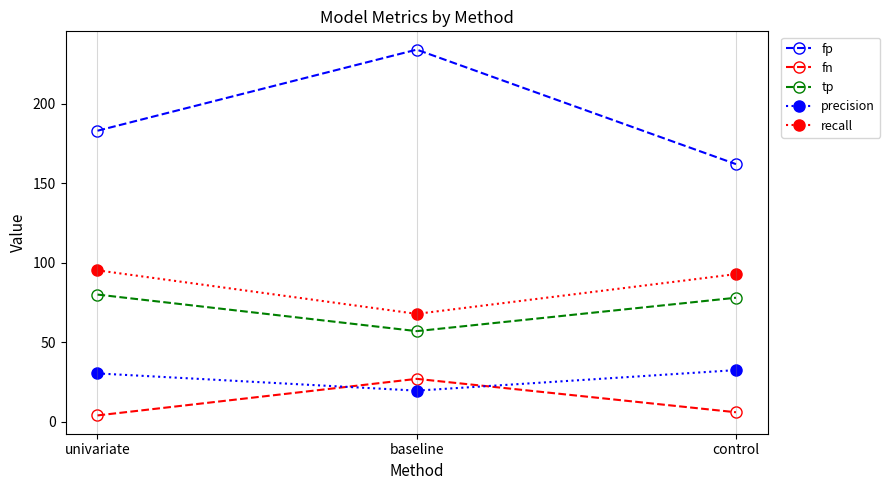

What is the average value of the precision series?

27.5